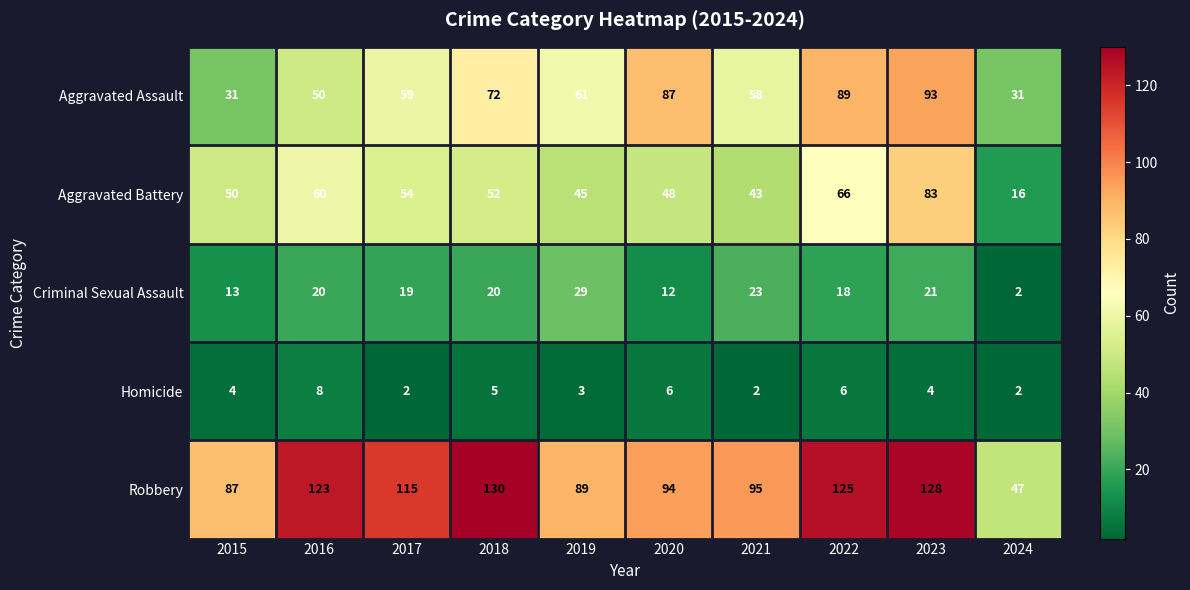

Rank the series at 2018 from highest to lowest value.

Robbery, Aggravated Assault, Aggravated Battery, Criminal Sexual Assault, Homicide